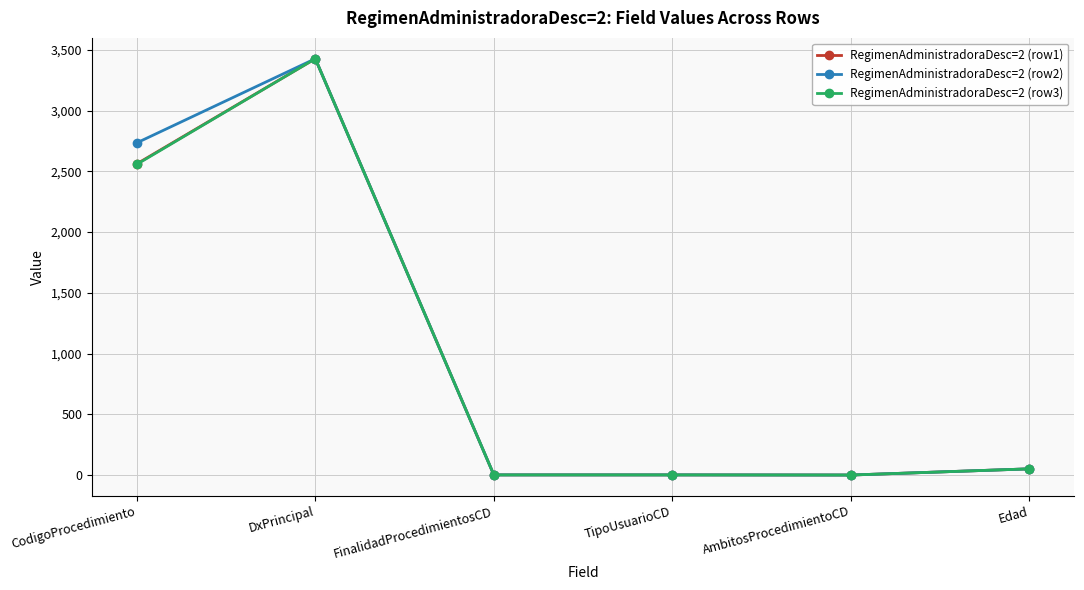

Is the value of RegimenAdministradoraDesc=2 (row1) at DxPrincipal greater than the value of RegimenAdministradoraDesc=2 (row3) at FinalidadProcedimientosCD?

Yes